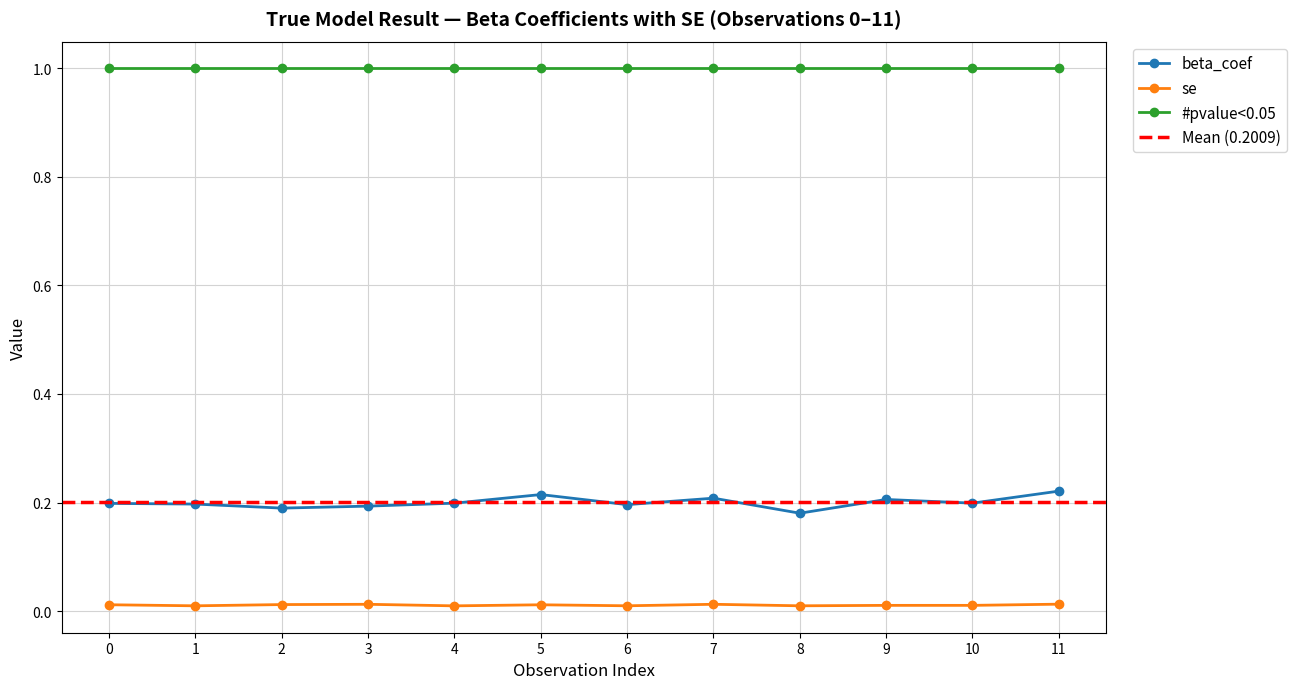

Is the value of se at 7 greater than the value of beta_coef at 11?

No